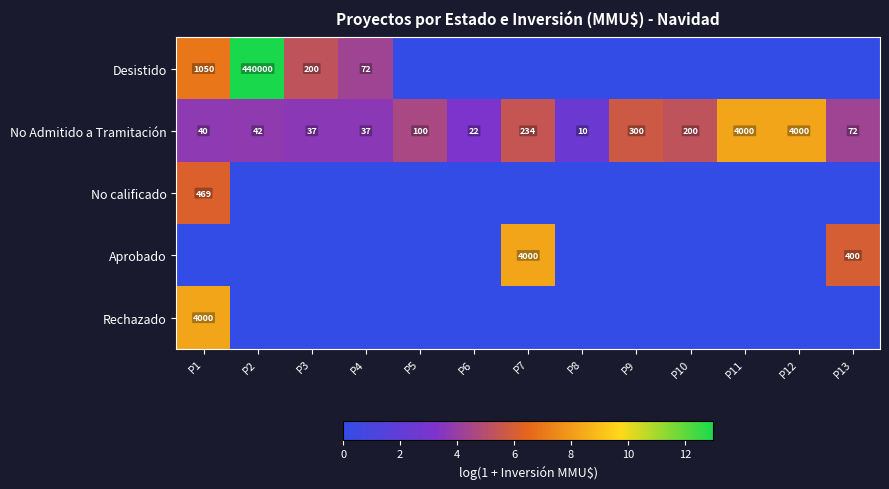

What is the sum of all No Admitido a Tramitación values?

9094